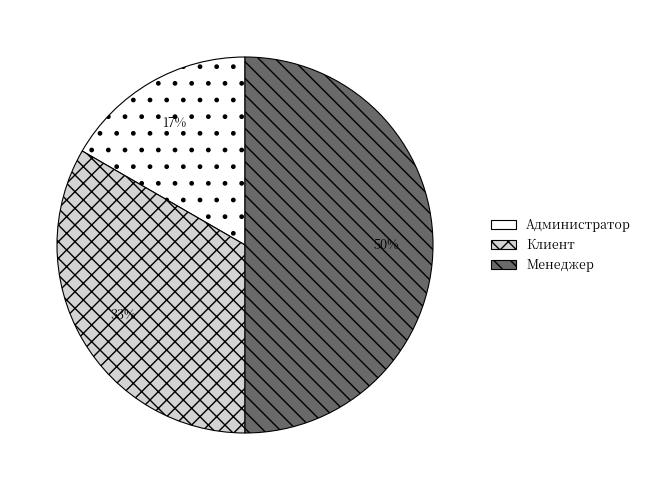

To the nearest percent, what percentage of the pie is Администратор?

17%